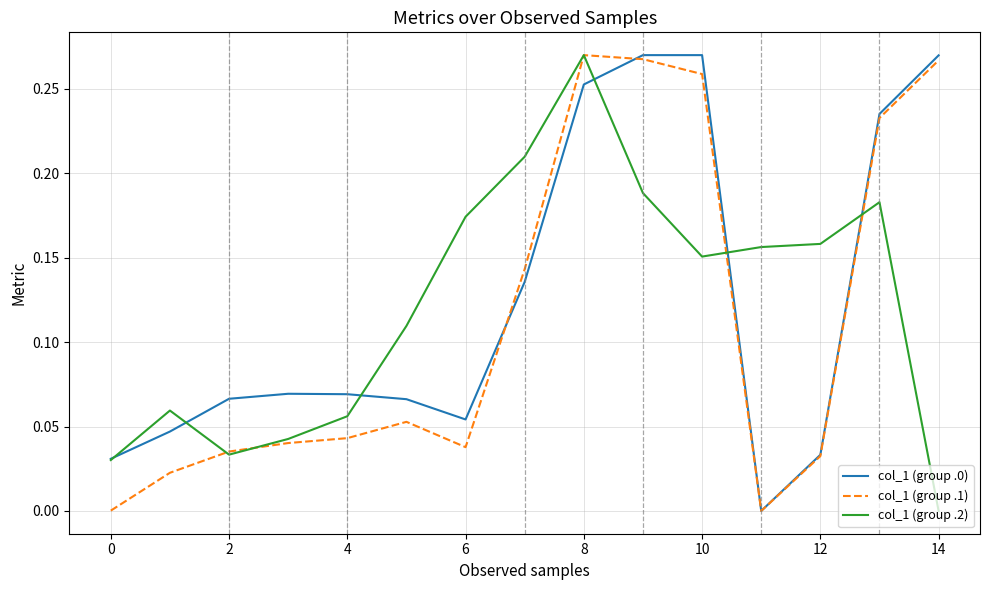

Reading left to right, transcribe all the data shown in this chart.

col_1 (group .0): 0.0	0.0	0.1	0.1	0.1	0.1	0.1	0.1	0.3	0.3	0.3	0.0	0.0	0.2	0.3
col_1 (group .1): 0.0	0.0	0.0	0.0	0.0	0.1	0.0	0.1	0.3	0.3	0.3	0.0	0.0	0.2	0.3
col_1 (group .2): 0.0	0.1	0.0	0.0	0.1	0.1	0.2	0.2	0.3	0.2	0.2	0.2	0.2	0.2	0.0